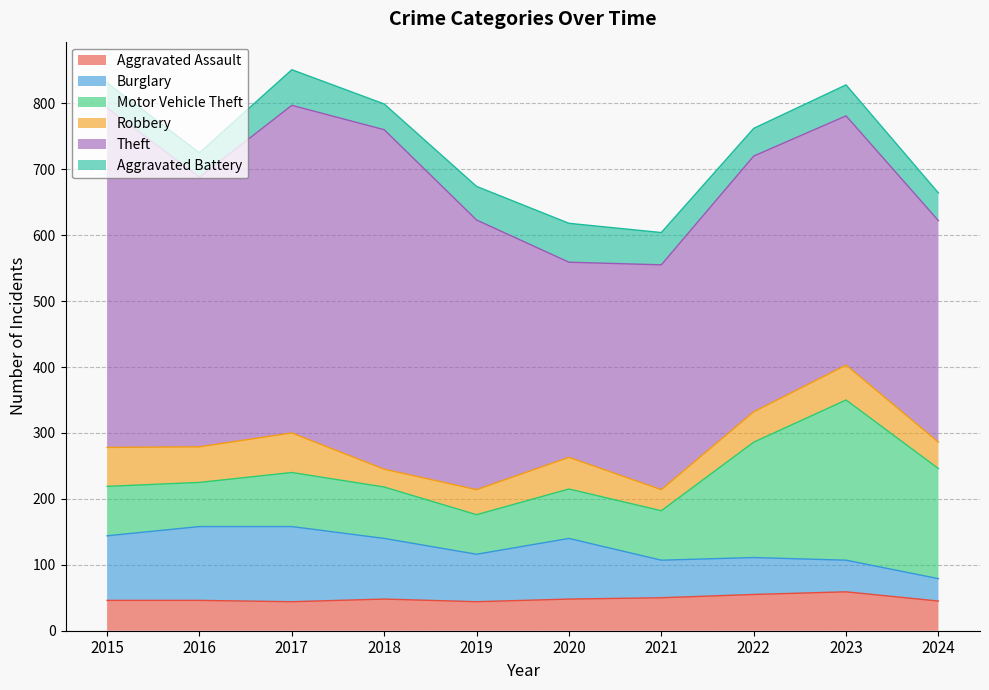

True or false: Theft and Aggravated Assault cross at least once.

False